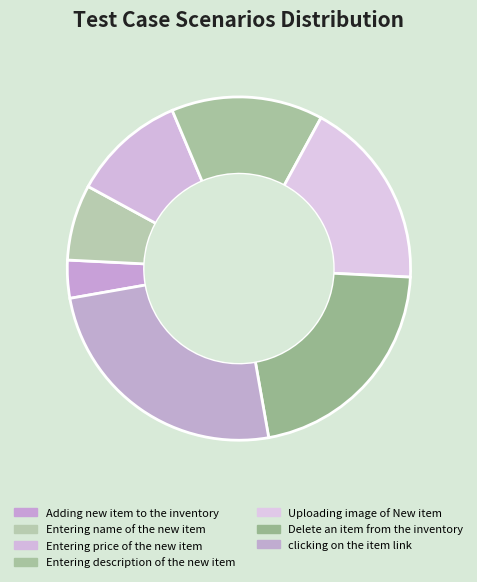

What is the total percentage of Delete an item from the inventory and Adding new item to the inventory?

25.0%